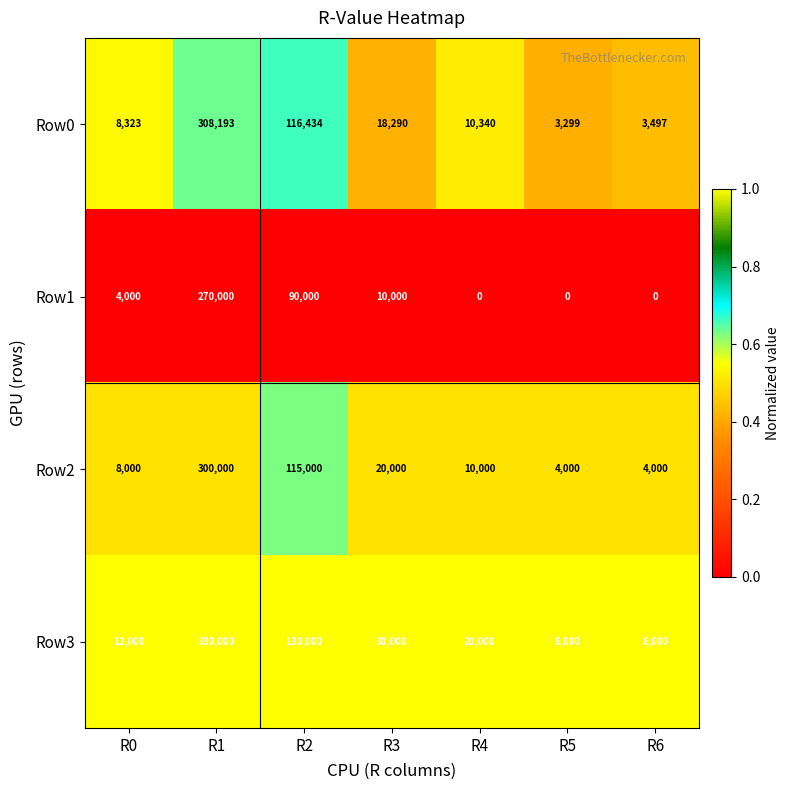

The Row1 series shows 270000 at R1. True or false?

True